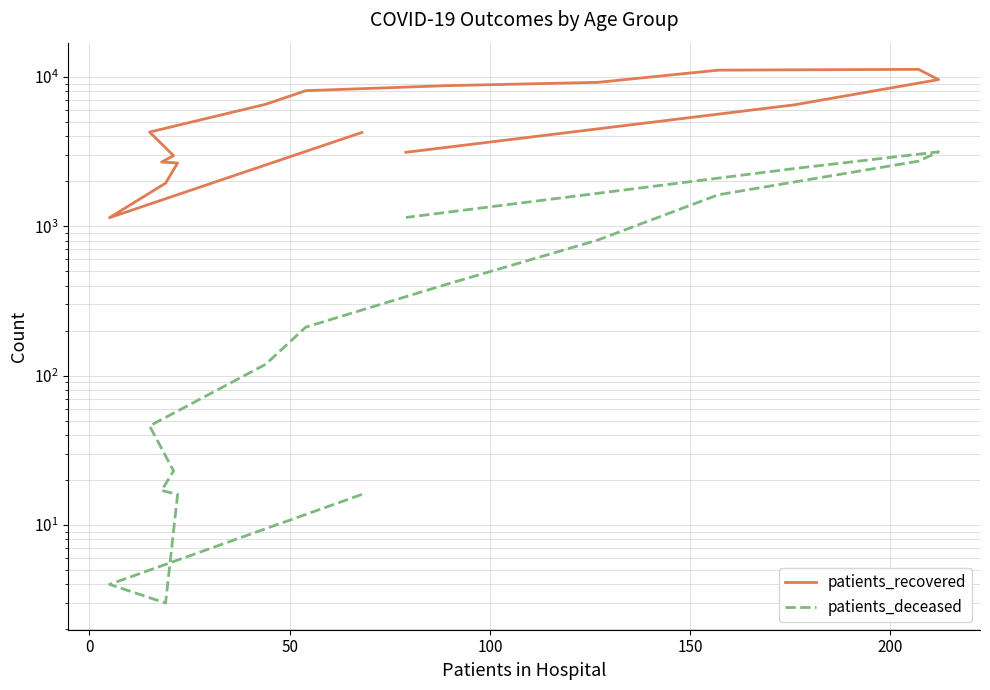

True or false: patients_recovered has a value of 4293 at 150.

False